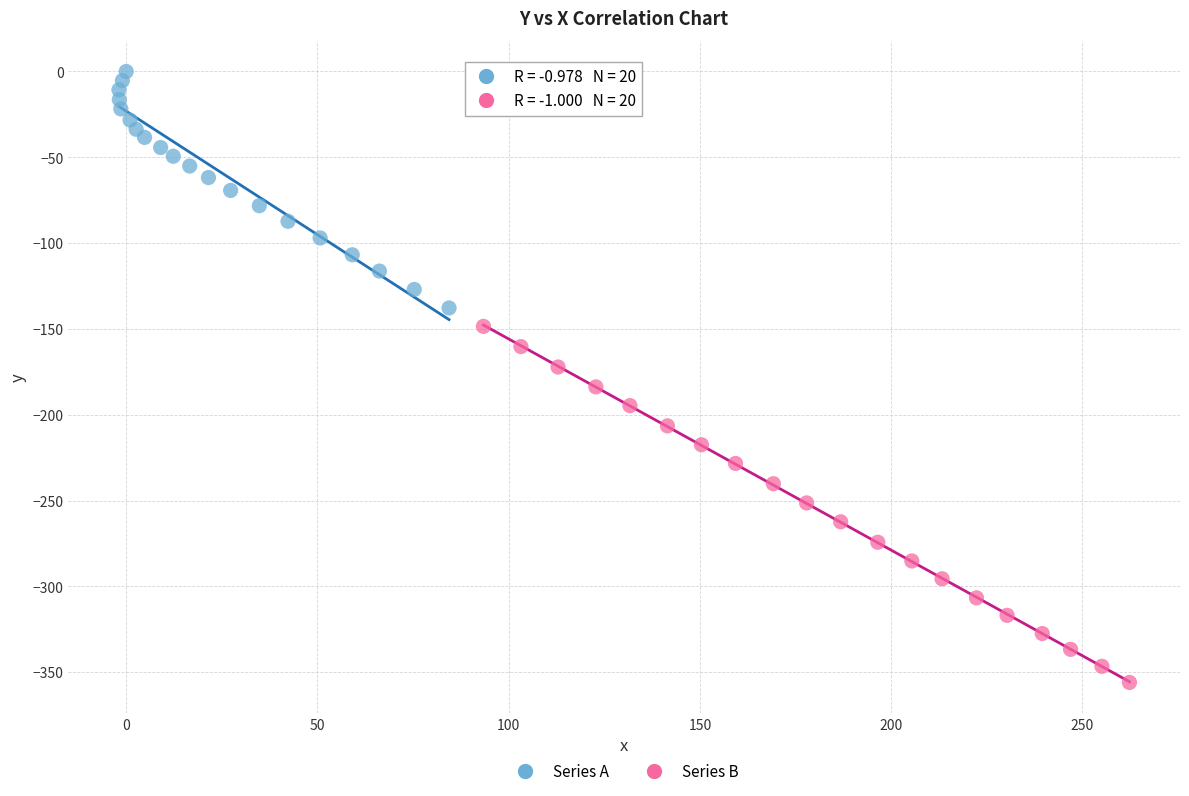

Which series contains the lowest Y value?

Series B